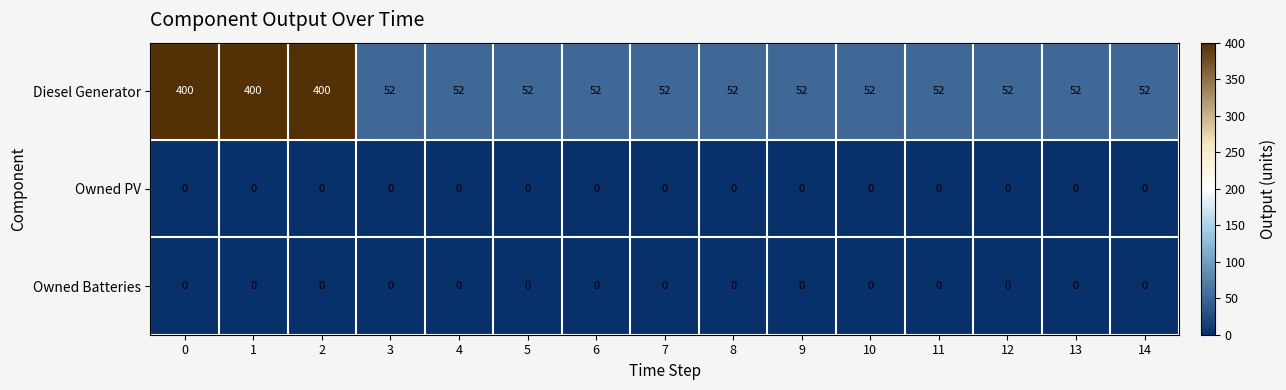

What is the spread (max minus min) of values at 5?

52